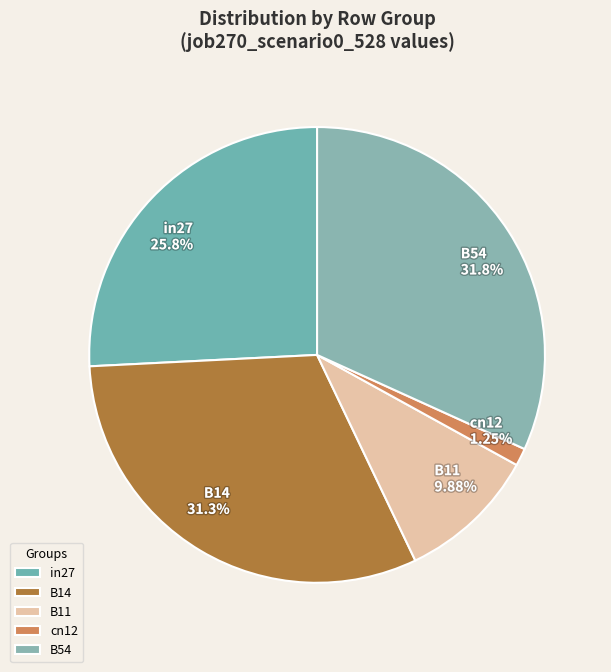

The cn12 slice represents 11% of the pie. True or false?

False